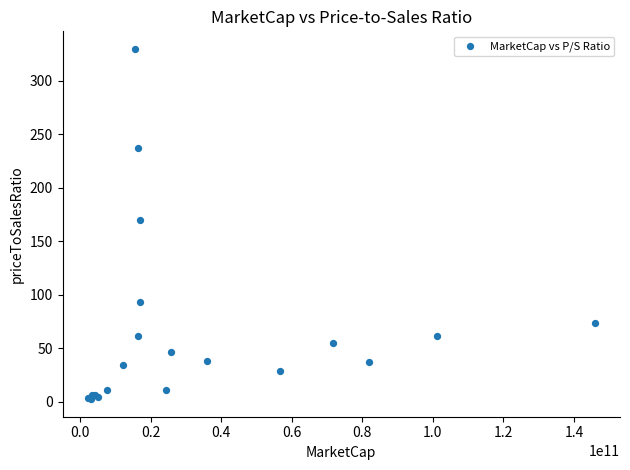

What Y value in the scatter plot is closest to 166?

170.4